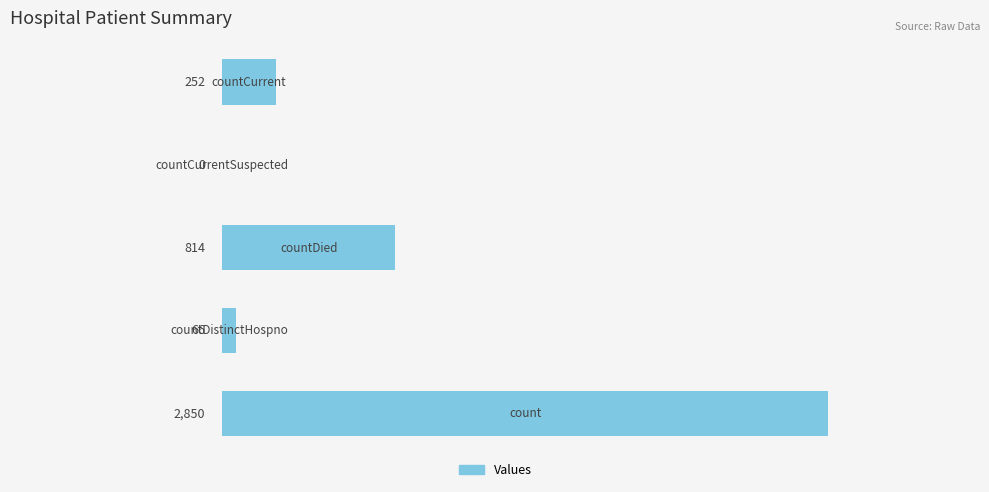

What is the sum of all values?

3982